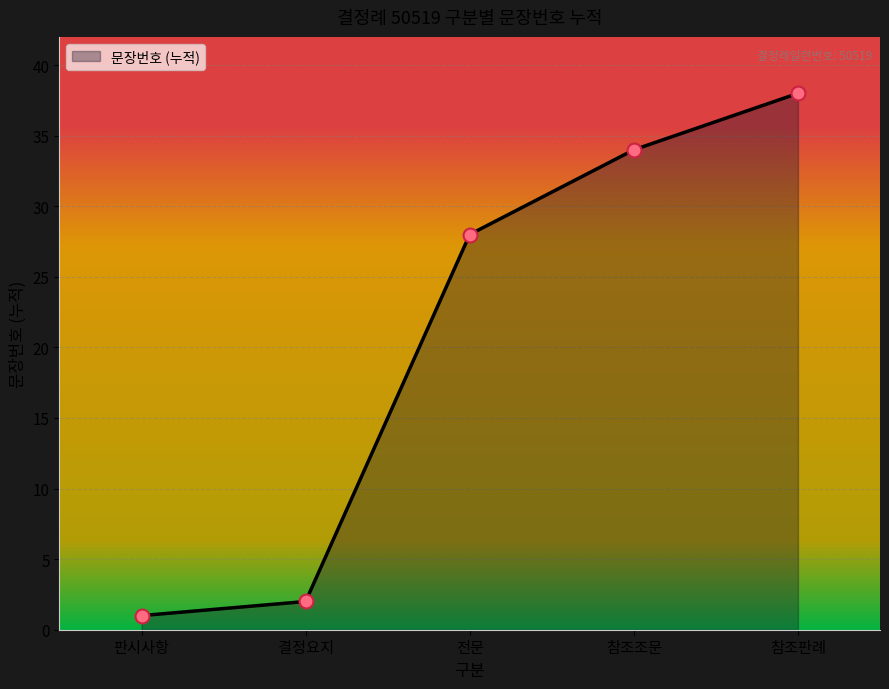

What is the ratio of the value at 참조조문 to the value at 참조판례?

0.9